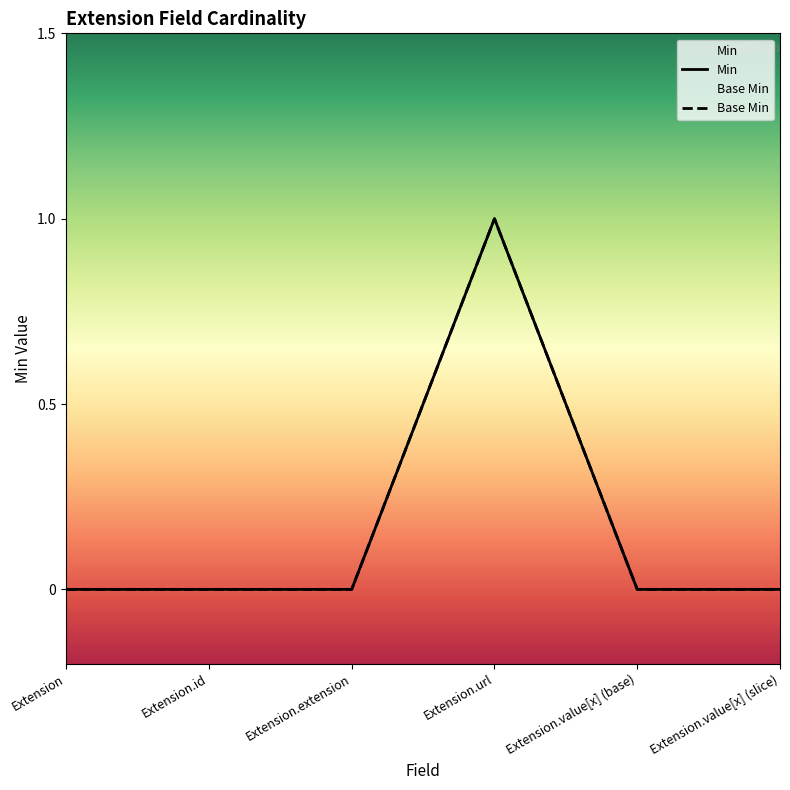

What are all the series names shown in the legend?

Min, Base Min